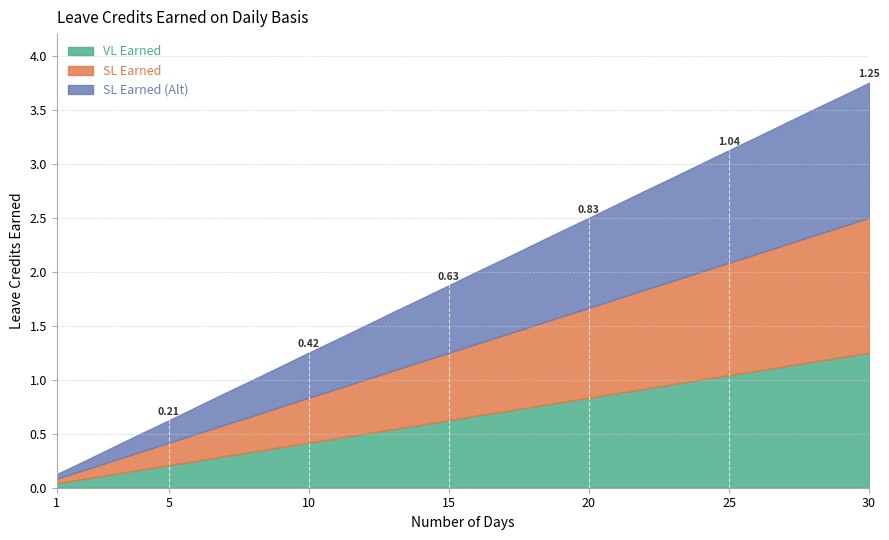

The value of SL Earned (Alt) at 4 is 0.1. True or false?

False